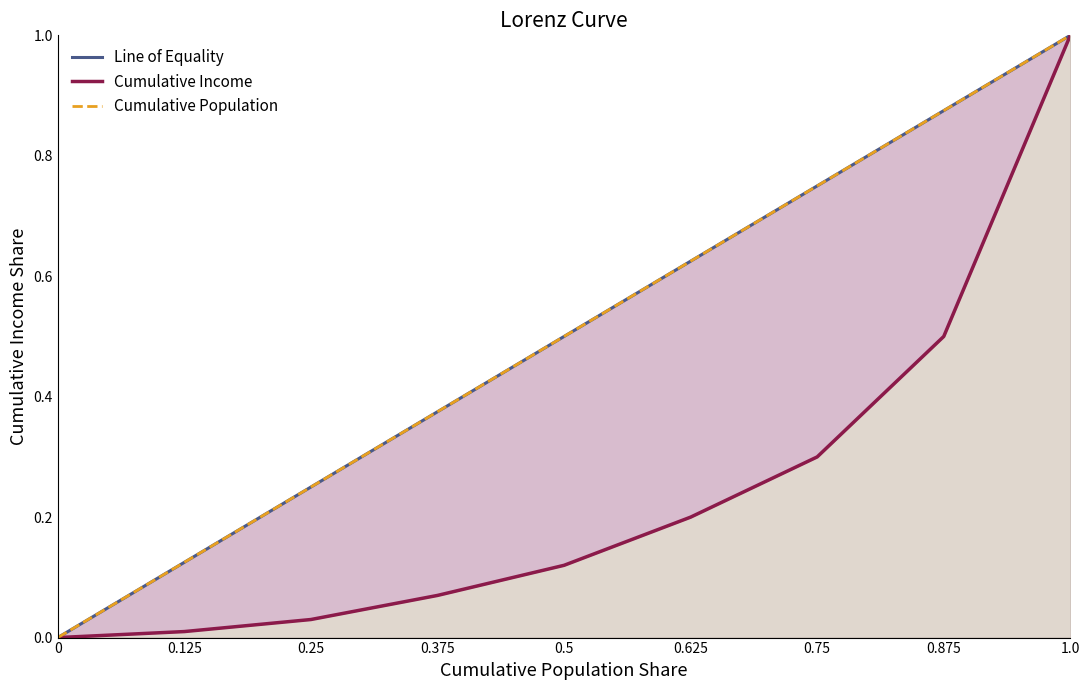

What is the label of the 1st point from the right?

1.0